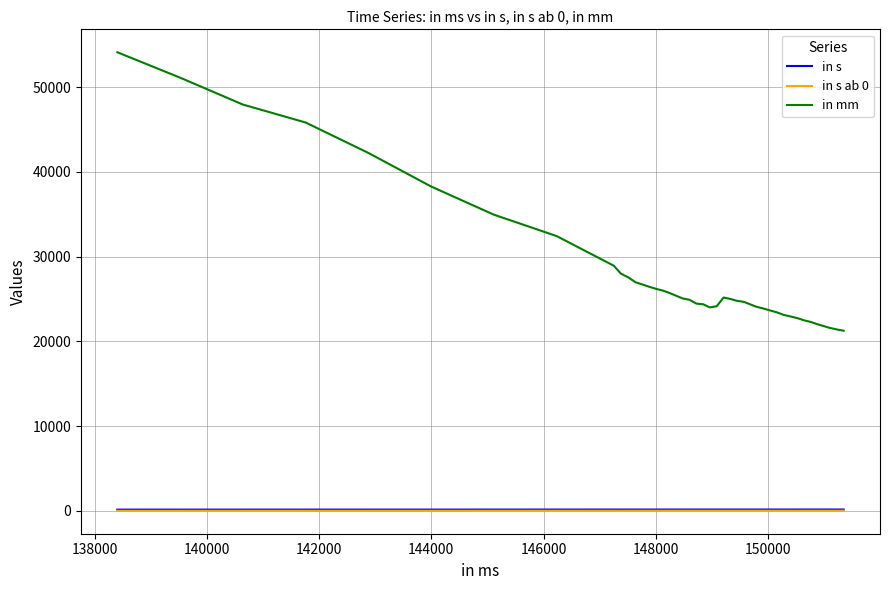

Which series has the largest total across all categories?

in mm